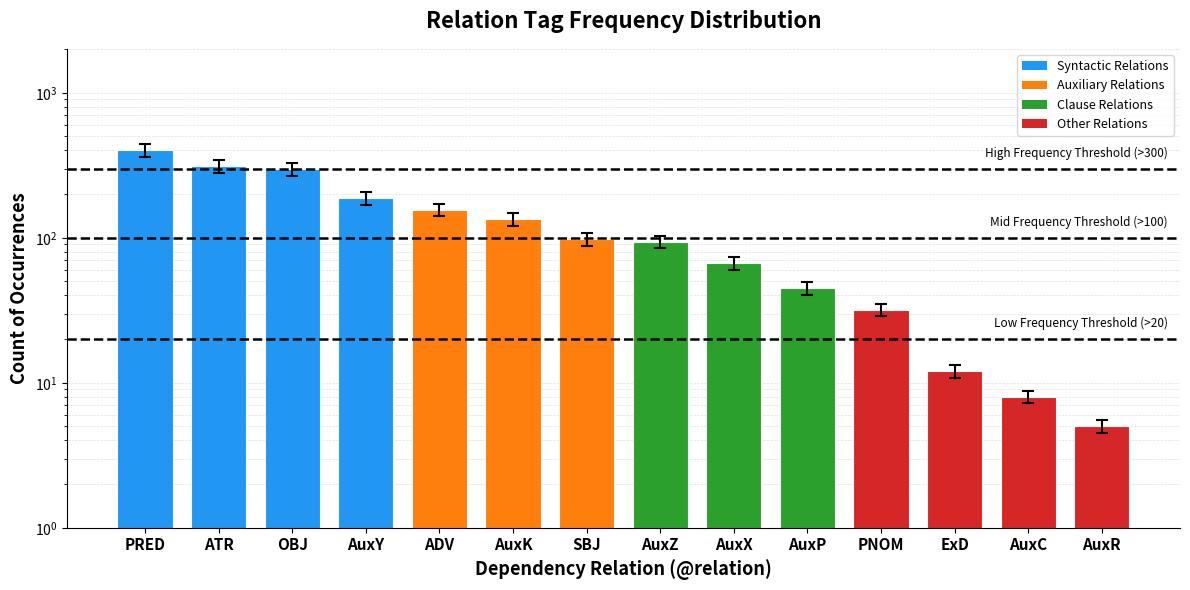

What is the greatest value displayed?

402